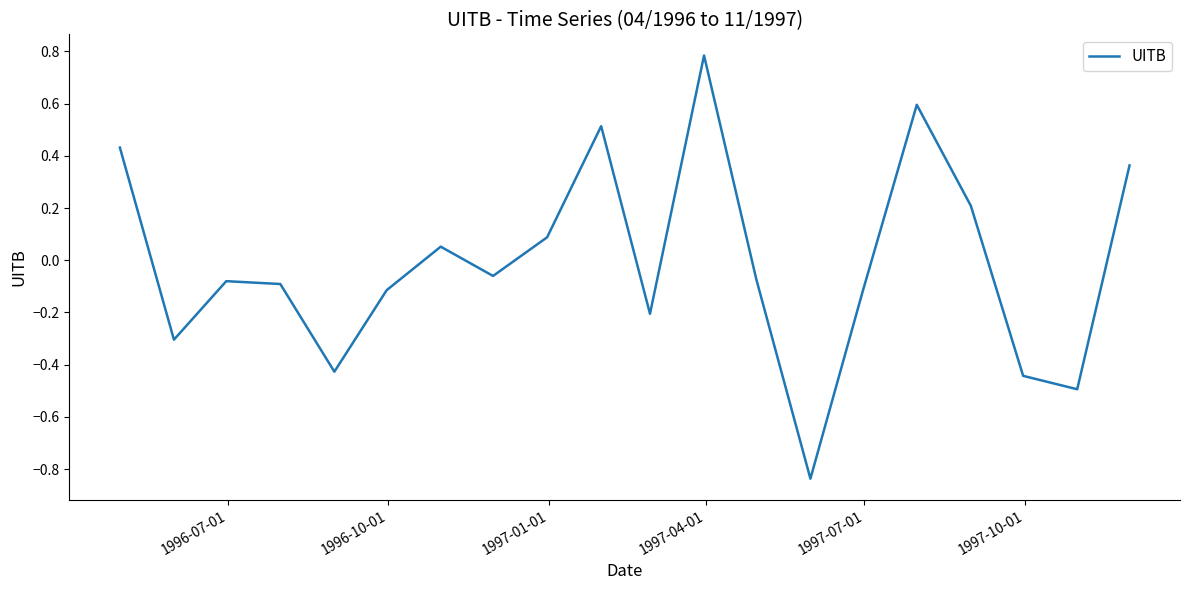

What is the maximum value shown in the chart?

0.8